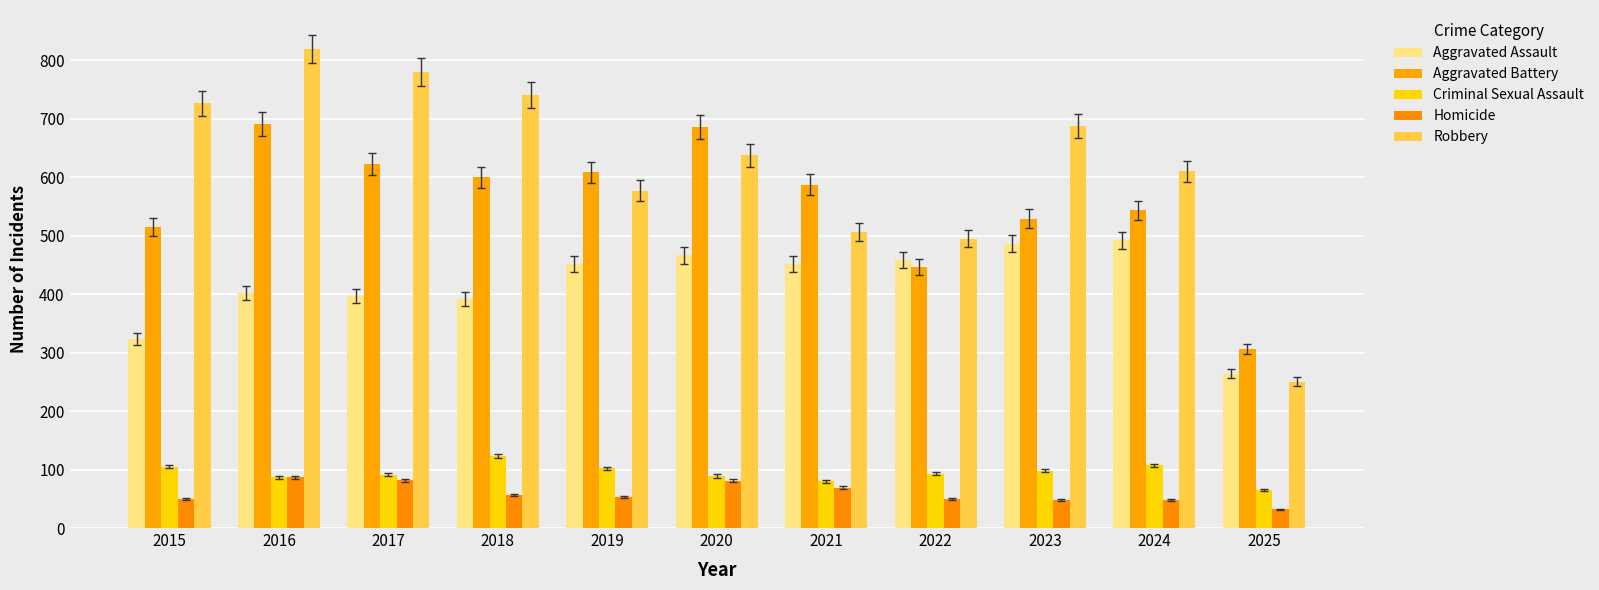

The Robbery series shows 1024 at 2020. True or false?

False